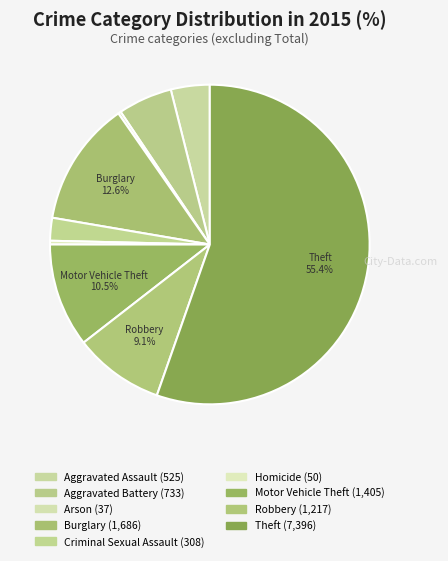

To the nearest percent, what percentage of the pie is Robbery?

9%